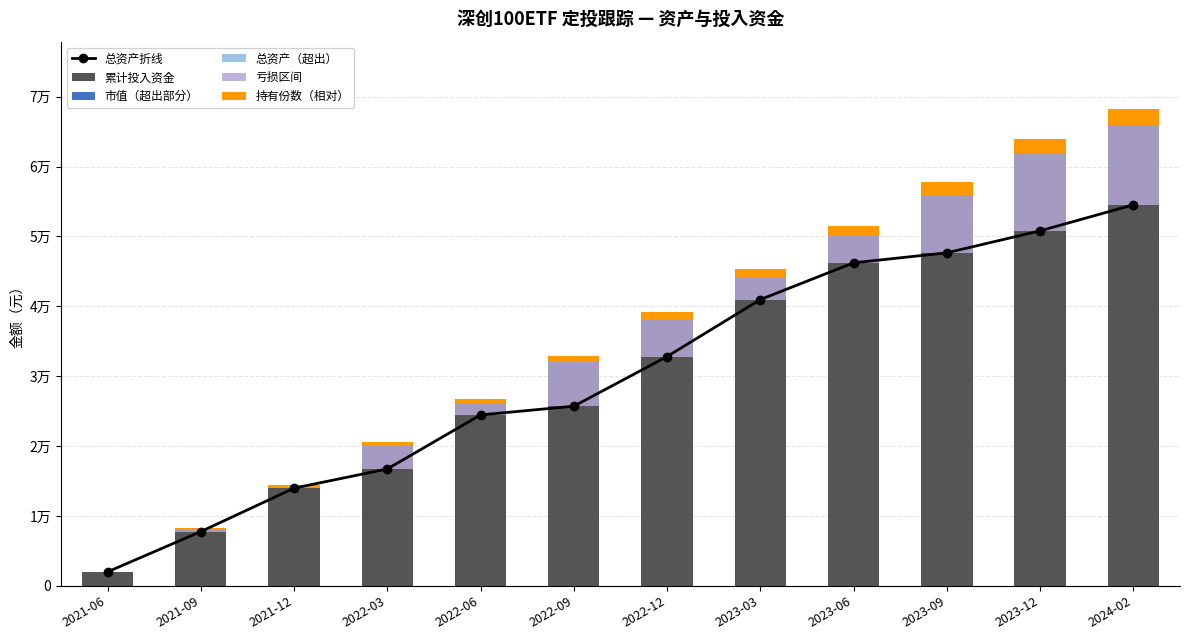

What position from the left is 2022-09?

6